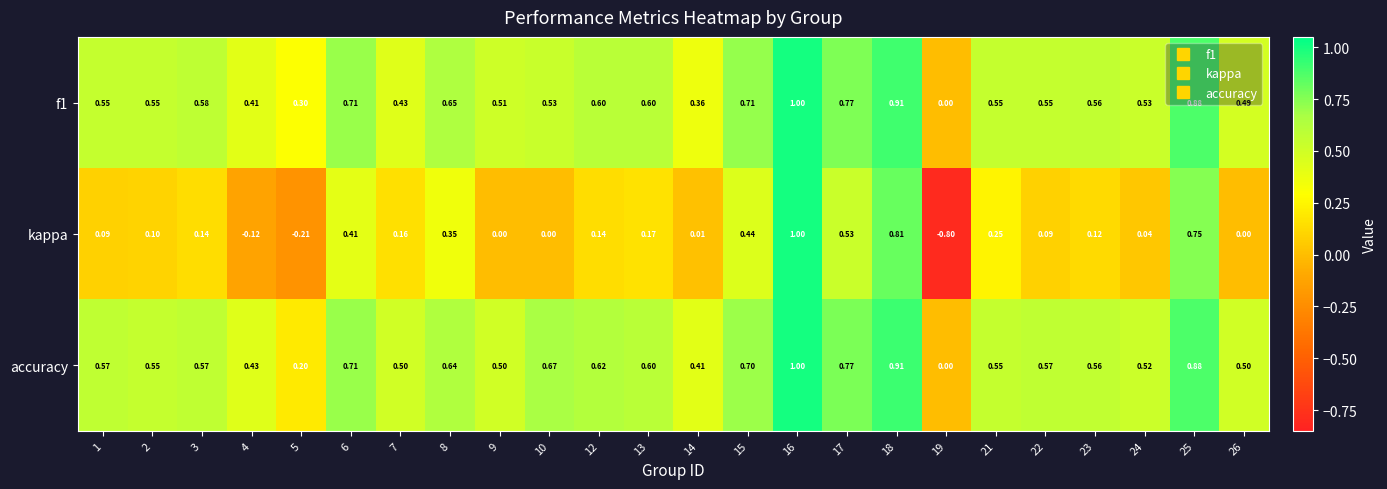

Count the number of categories in the chart.

24